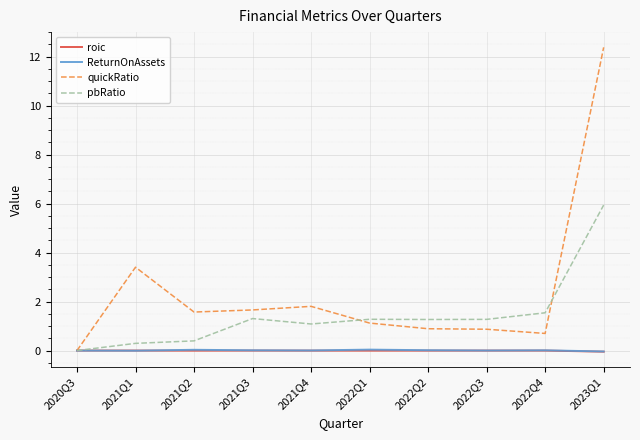

The pbRatio series shows 10.2 at 2023Q1. True or false?

False